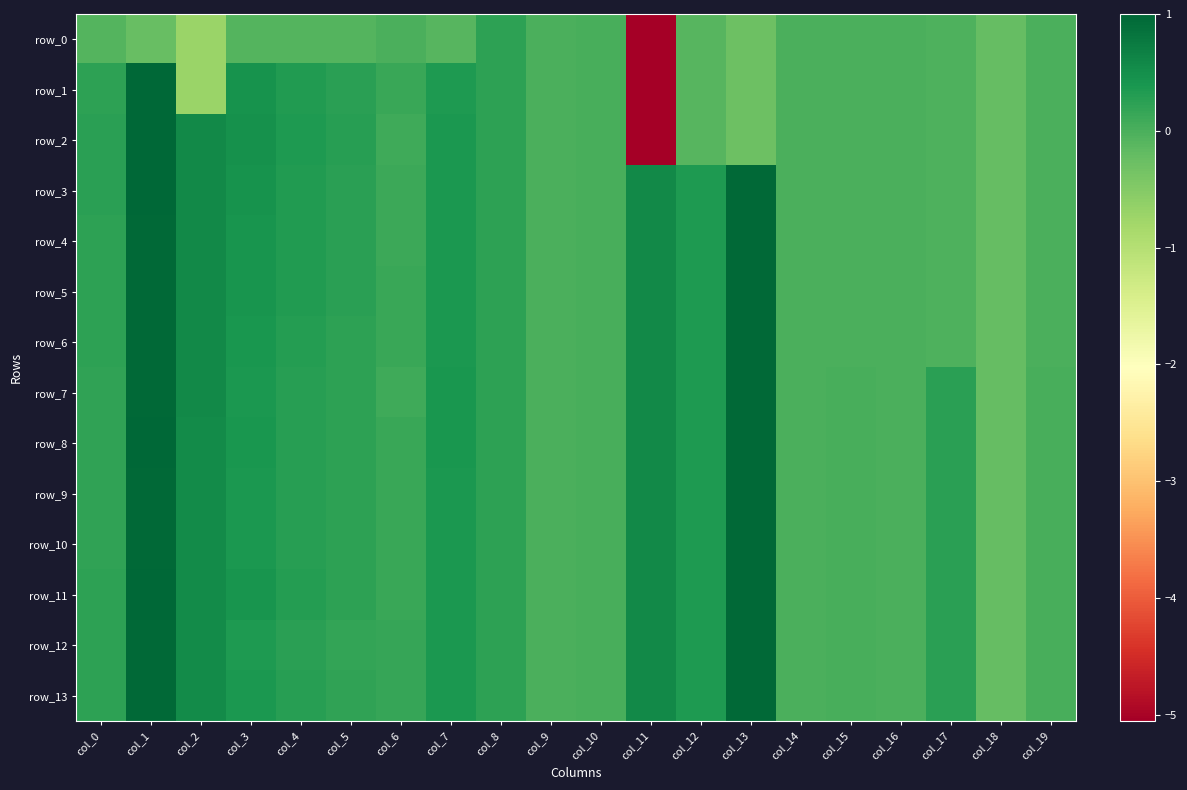

Count the number of categories in the chart.

20